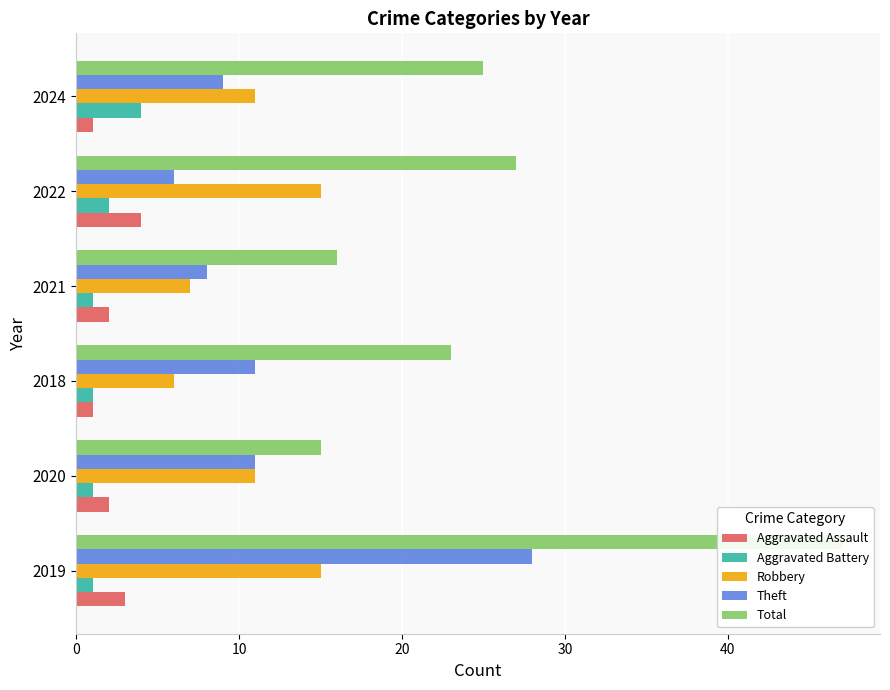

Which series changed the most between 2021 and 2024?

Total